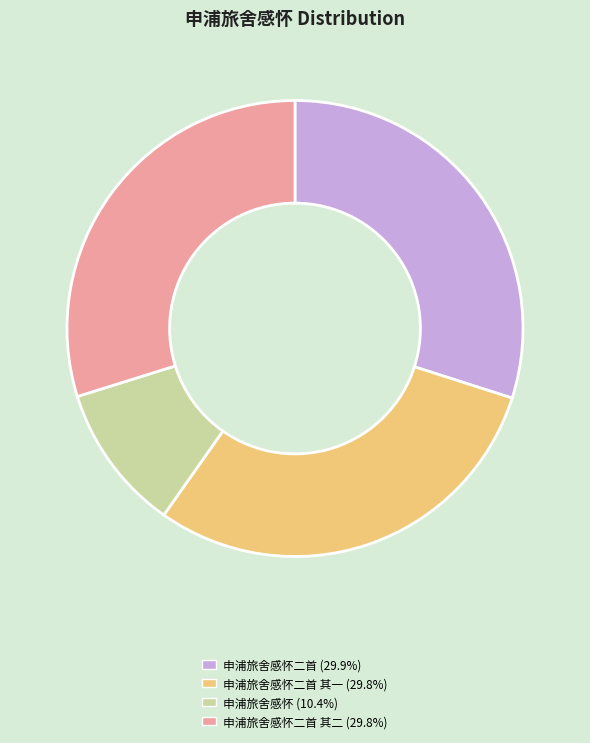

Is there a majority slice in this chart?

No